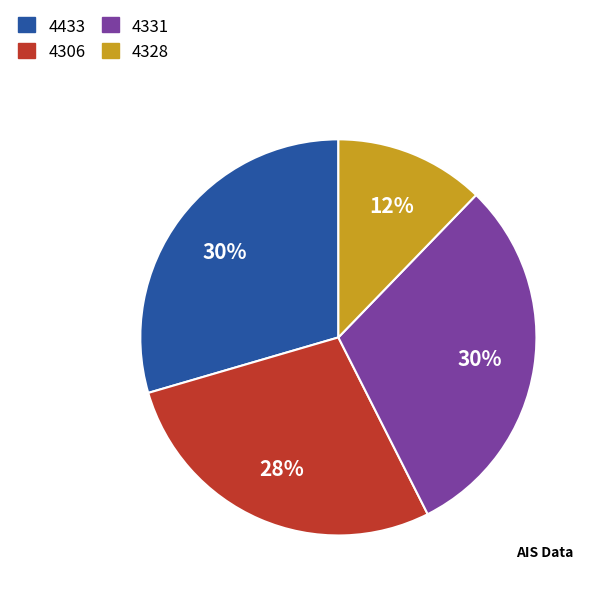

To the nearest percent, what is the difference between the largest and smallest slice percentages?

18%